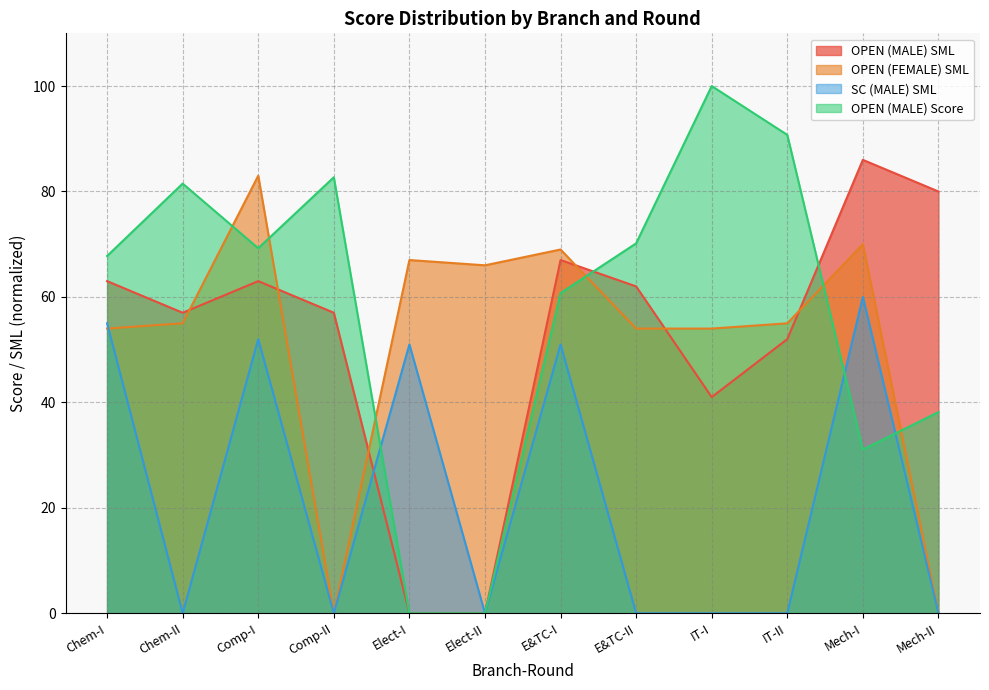

Where do OPEN (MALE) Score and OPEN (MALE) SML first cross each other?

E&TC-I and E&TC-II